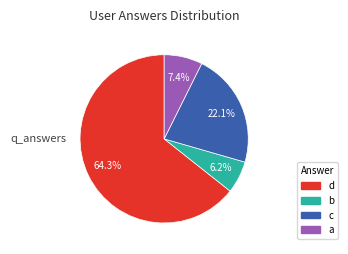

Does any single category account for the majority?

Yes